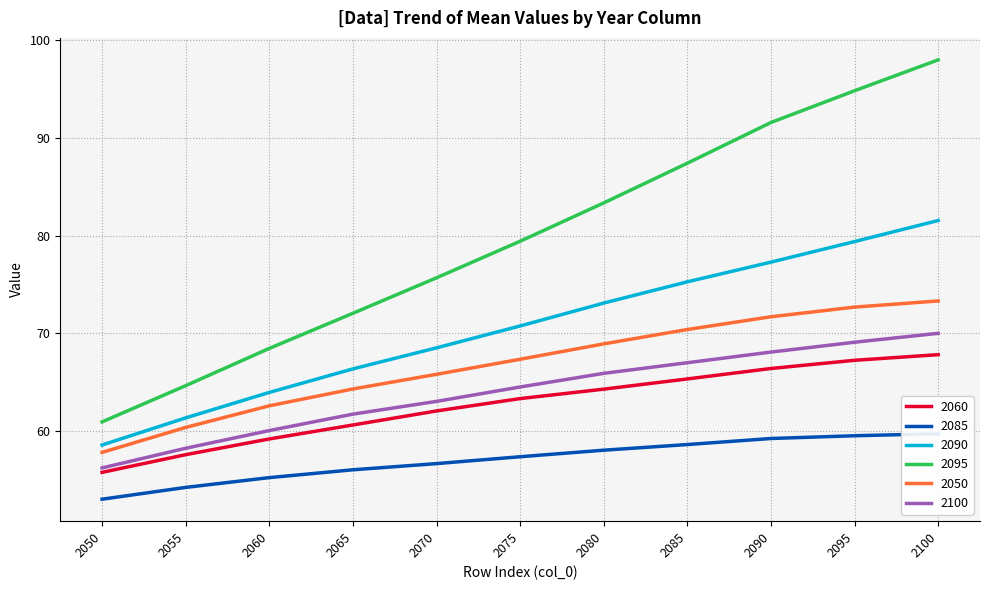

What is the difference between the second highest and second lowest values in the 2090 series?

18.1